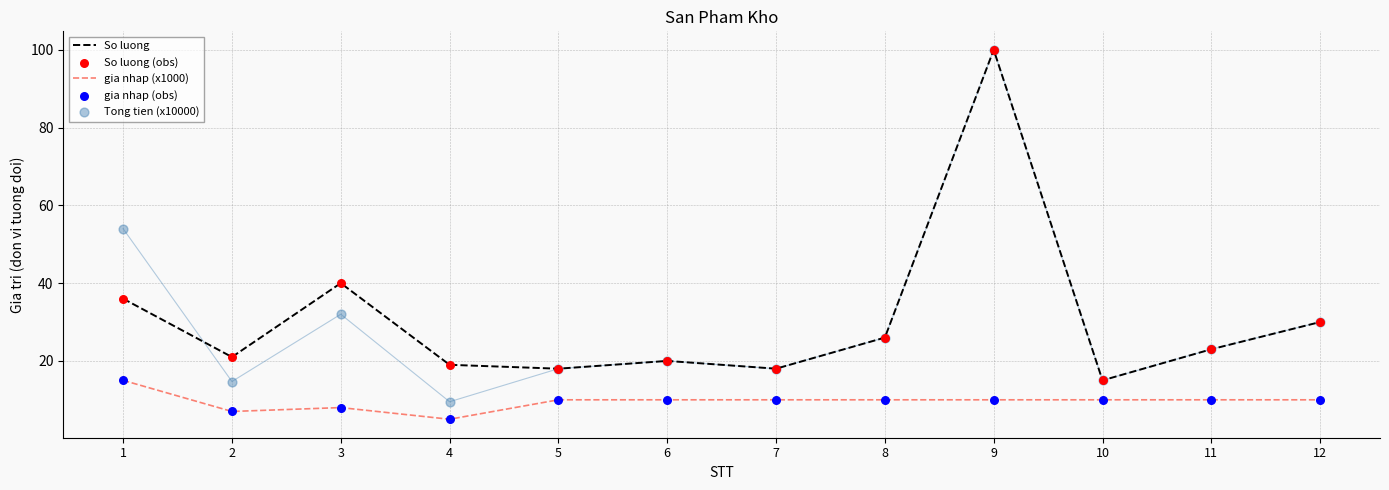

Which series contains the lowest Y value?

gia nhap (x1000)